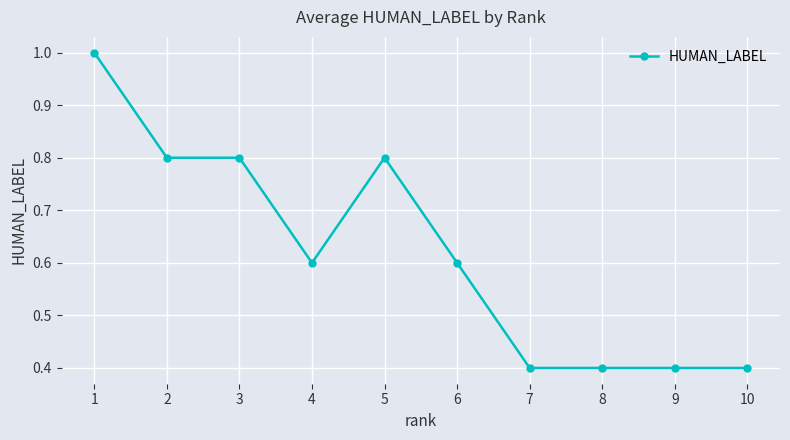

Does the chart display data point markers on the line(s)?

Yes